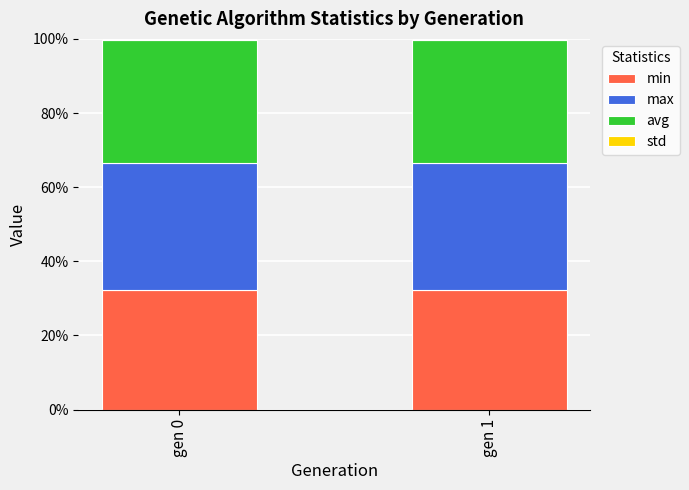

How many categories are shown in the chart?

2